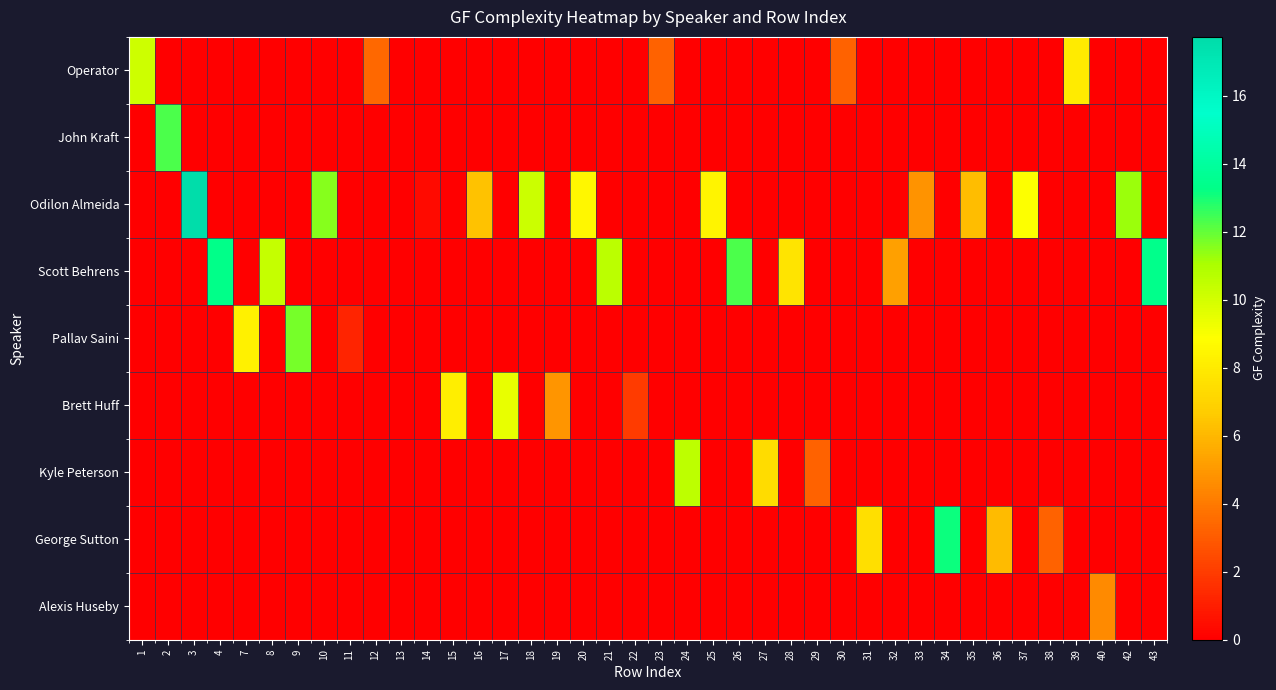

Rank the series at 28 from highest to lowest value.

Scott Behrens, Operator, John Kraft, Odilon Almeida, Pallav Saini, Brett Huff, Kyle Peterson, George Sutton, Alexis Huseby